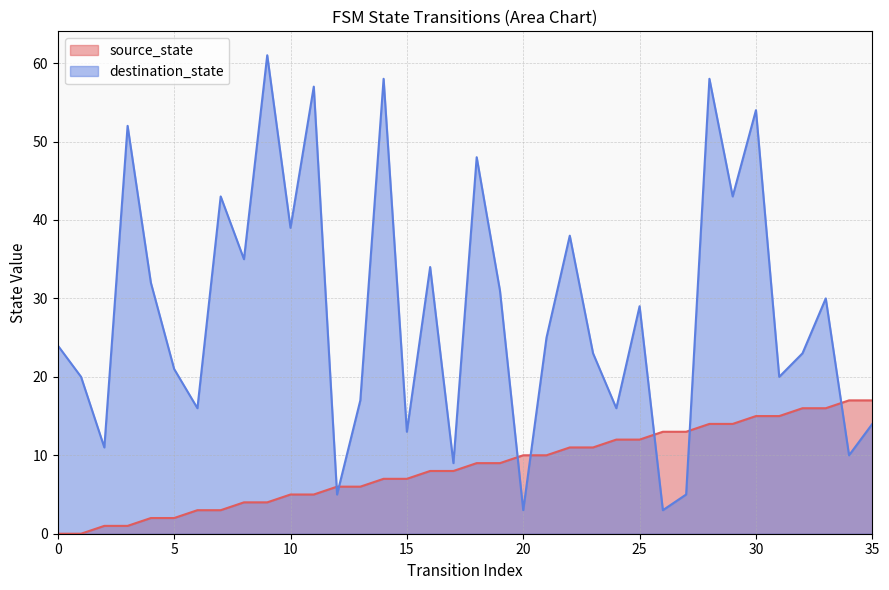

What is the value of the source_state point at the 24th from the left?

11